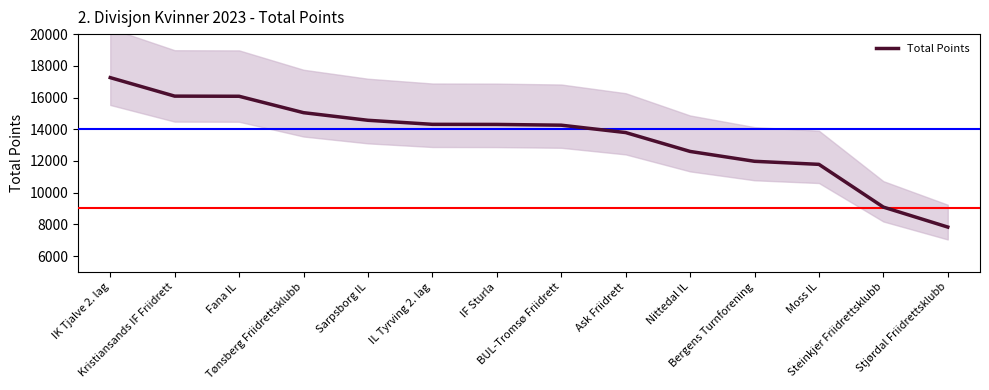

Which category has the lowest value across all series?

Stjørdal Friidrettsklubb